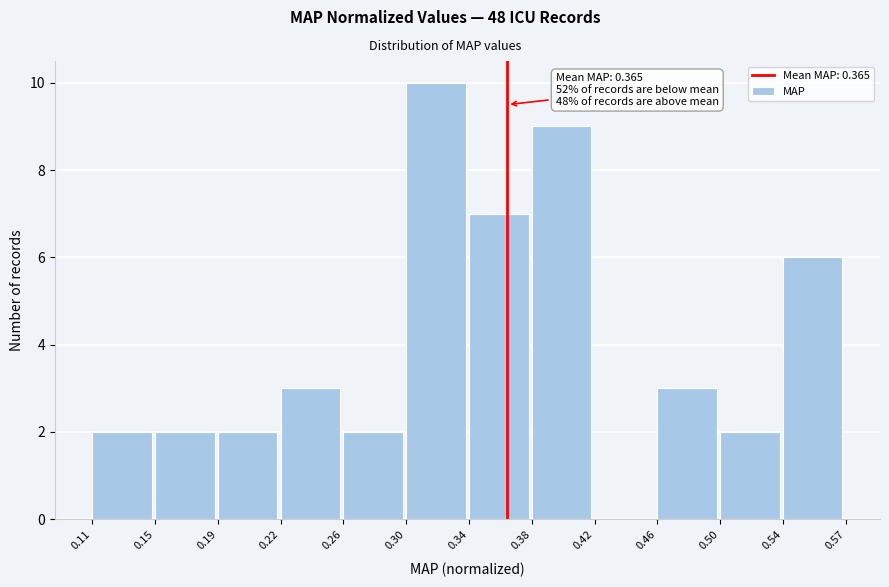

Over which range of the x-axis is the bar tallest?

0.30 to 0.34